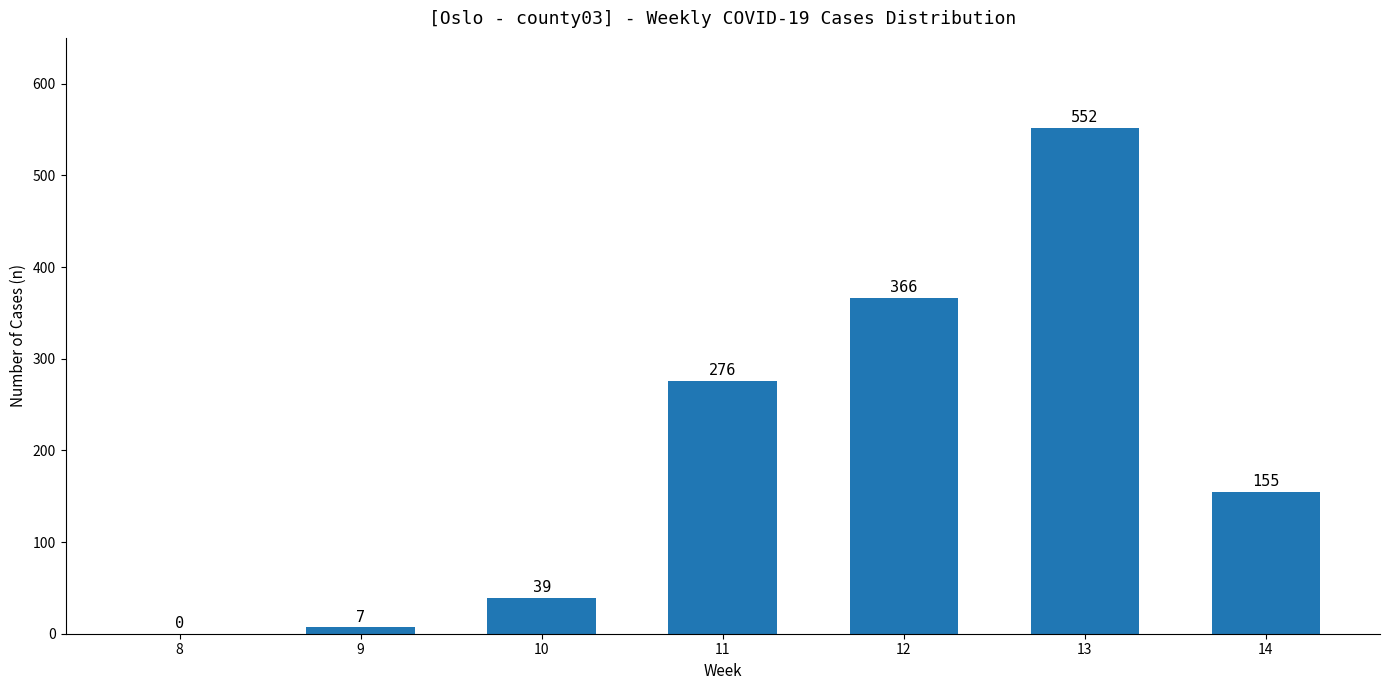

Are the bars horizontal?

No